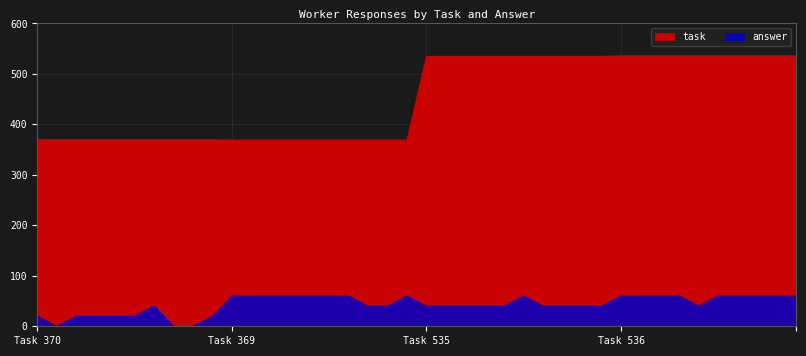

True or false: answer has a value of 40 at 23.

True